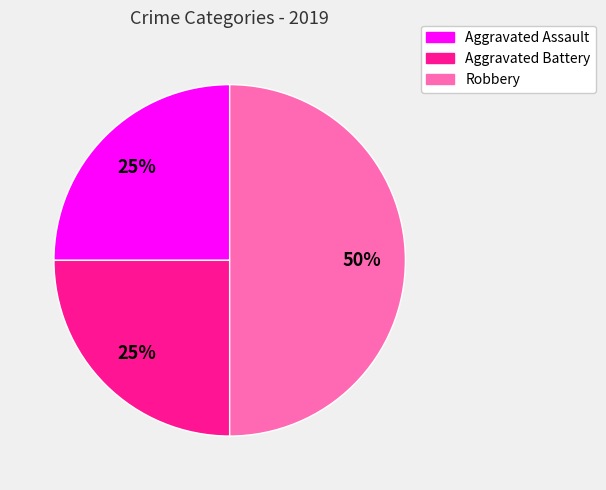

What is the largest slice in the pie chart?

Robbery